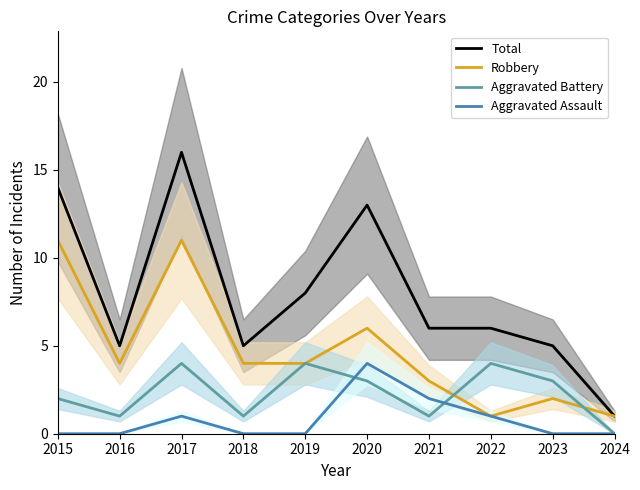

At 2017, list the series in order from smallest to largest.

Aggravated Assault, Aggravated Battery, Robbery, Total